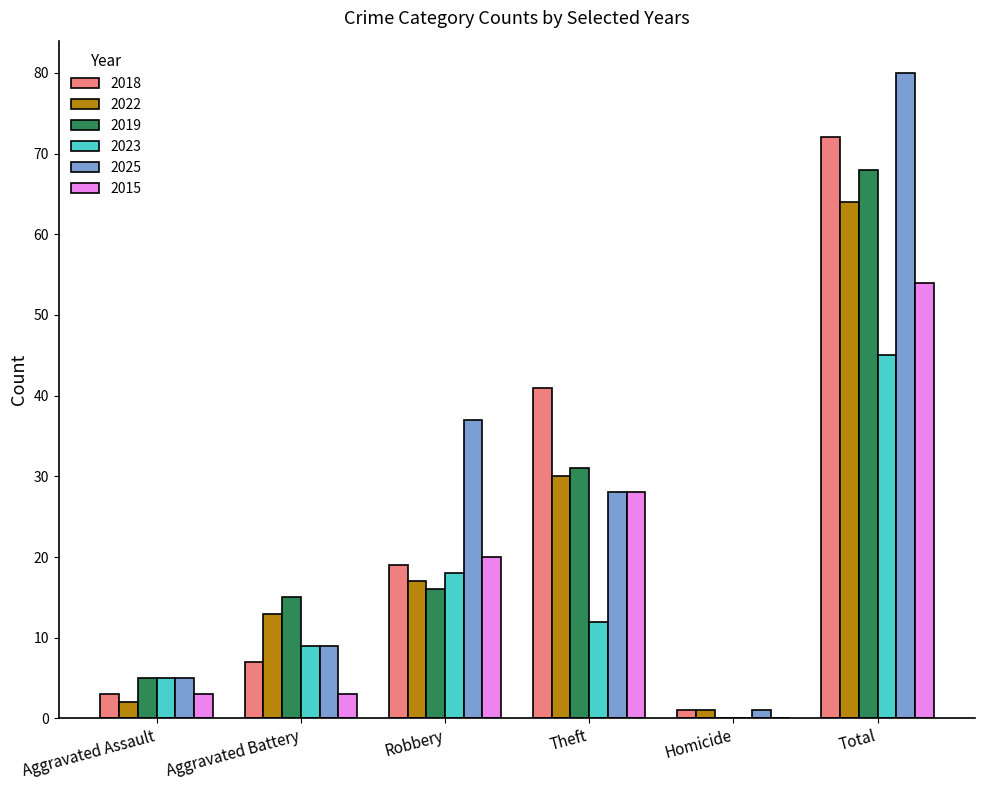

True or false: 2023 has a value of 3 at Aggravated Battery.

False